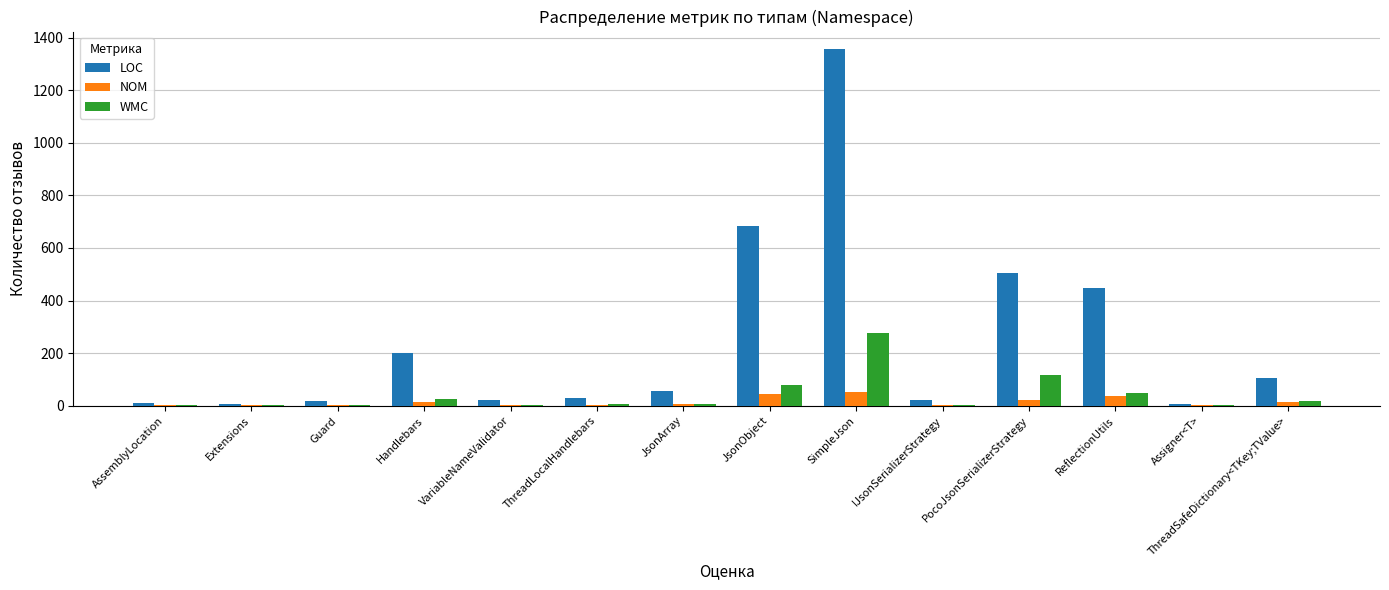

The value of WMC at JsonObject is 131. True or false?

False